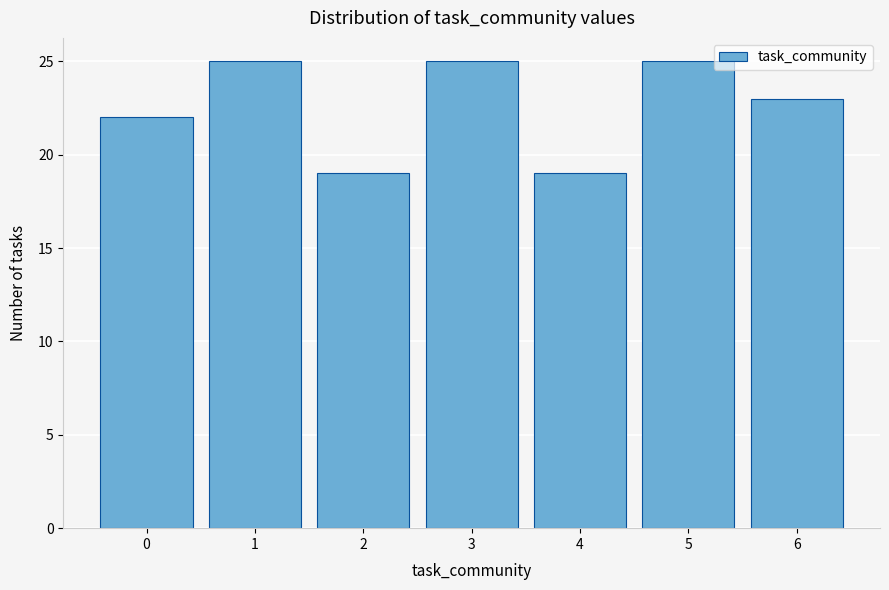

Reading right to left, list all the values displayed in this chart.

6=23	5=25	4=19	3=25	2=19	1=25	0=22